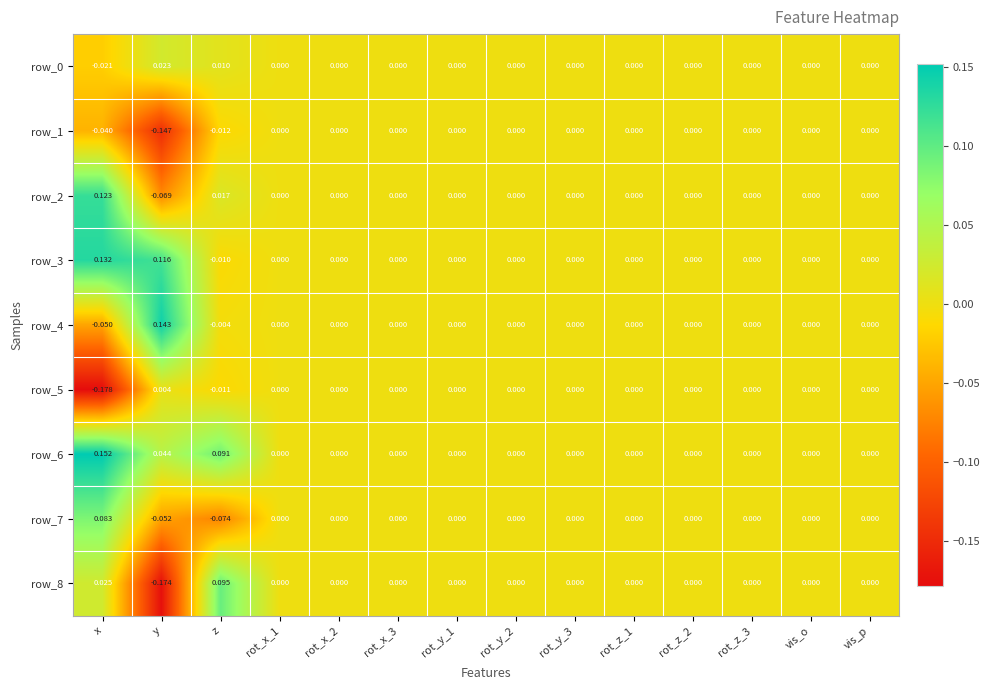

At which category is the sum across all series the highest?

x